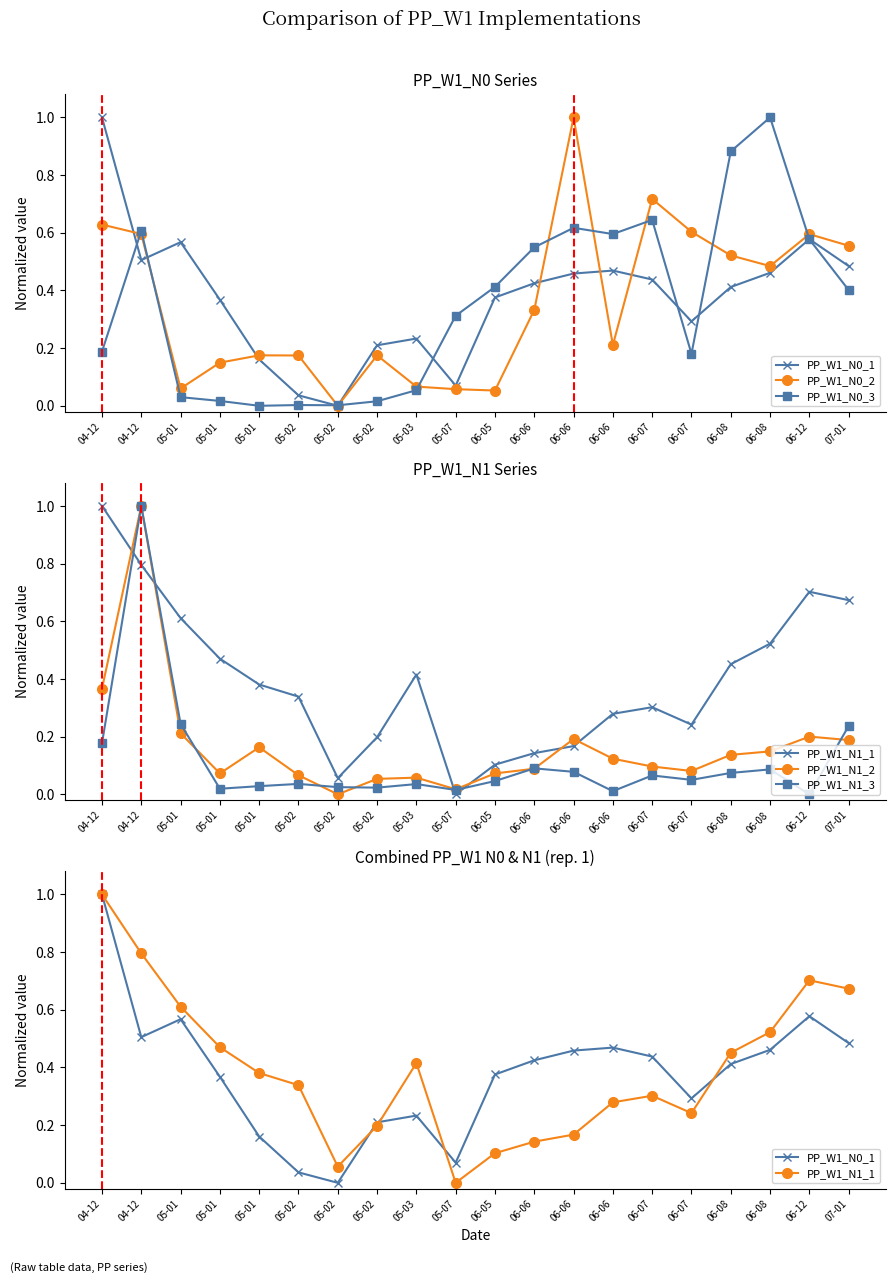

What is the total value across all series at 05-02?

0.7